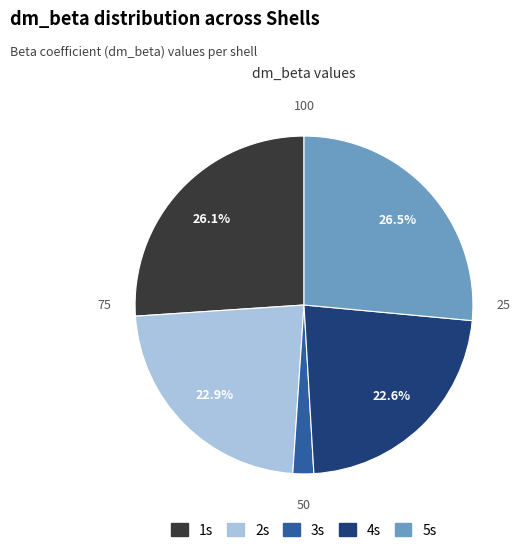

Is it true that 2s is 23% of the pie?

True